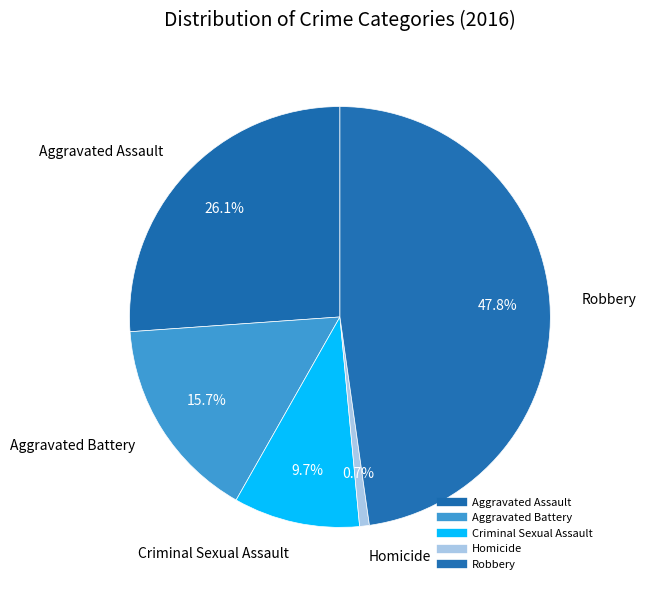

To the nearest percent, what is the difference between the Aggravated Assault and Robbery slice percentages?

22%